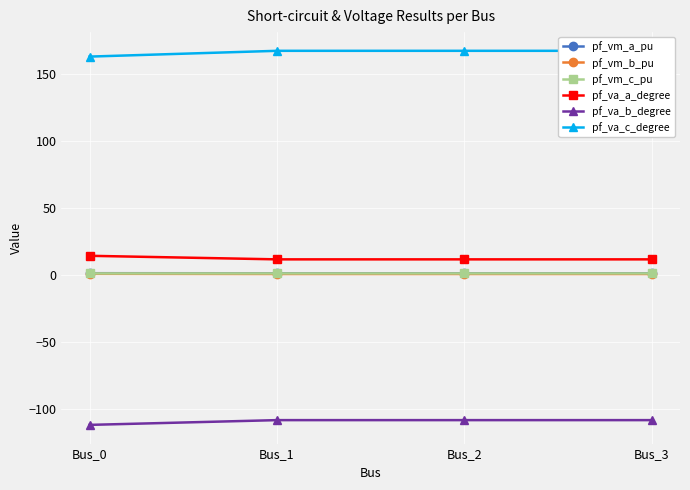

True or false: pf_va_a_degree has a value of 11.3 at Bus_2.

True